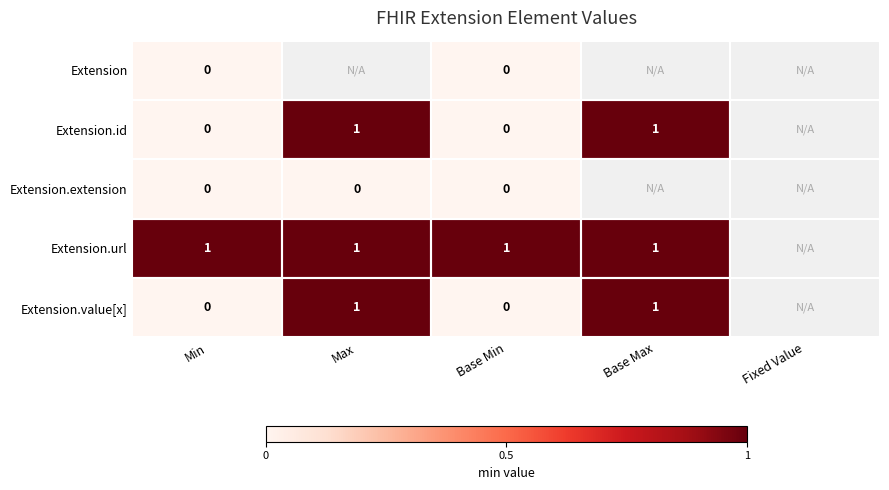

Is it true that Extension.value[x] equals 2 at Max?

False